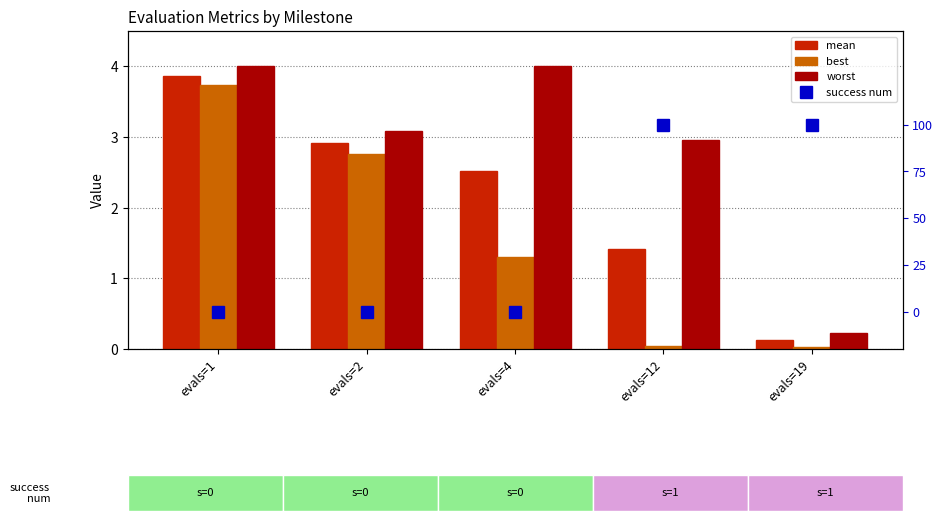

What is the highest value of the worst series?

4.0